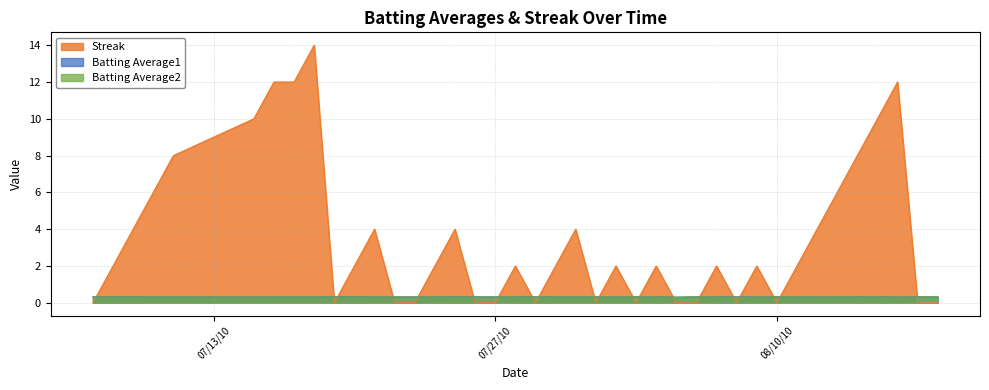

How many positive values does the Streak series have?

25